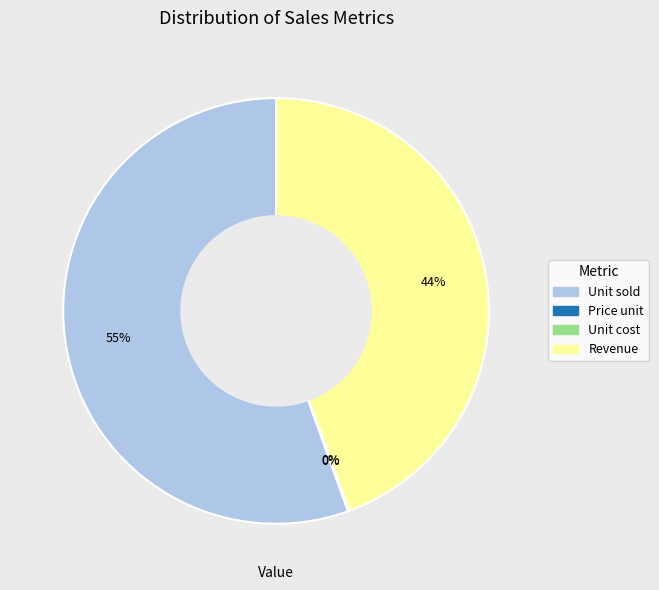

Which category has the biggest portion of the pie?

Unit sold